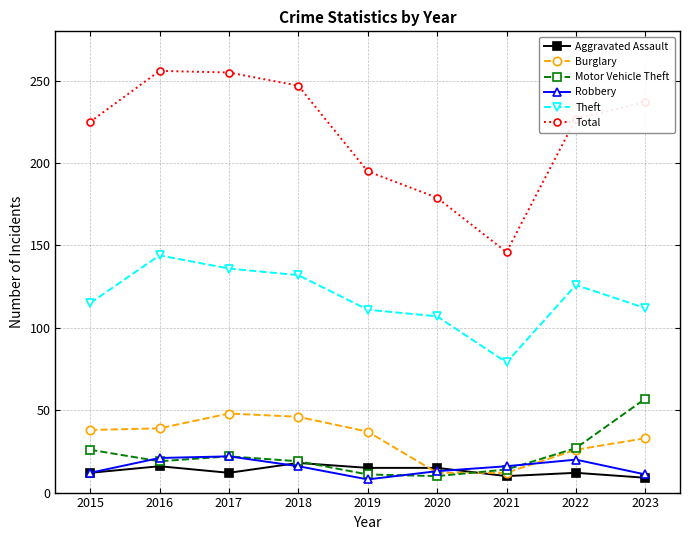

The value of Robbery at 2019 is 8. True or false?

True